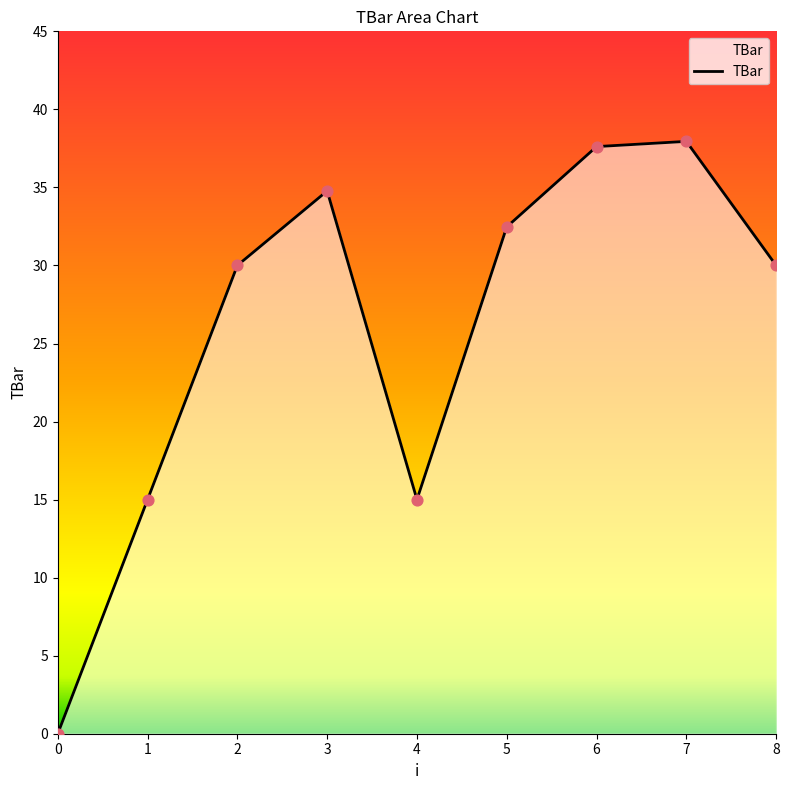

Between 2 and 0, which is larger?

2